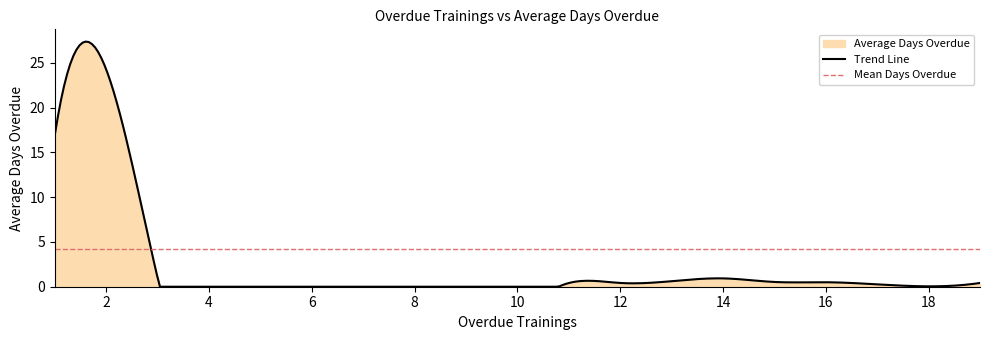

What is the maximum value for Trend Line?

27.4